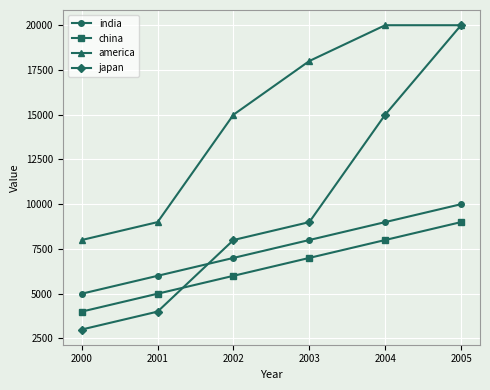

At which label does india reach its minimum?

2000